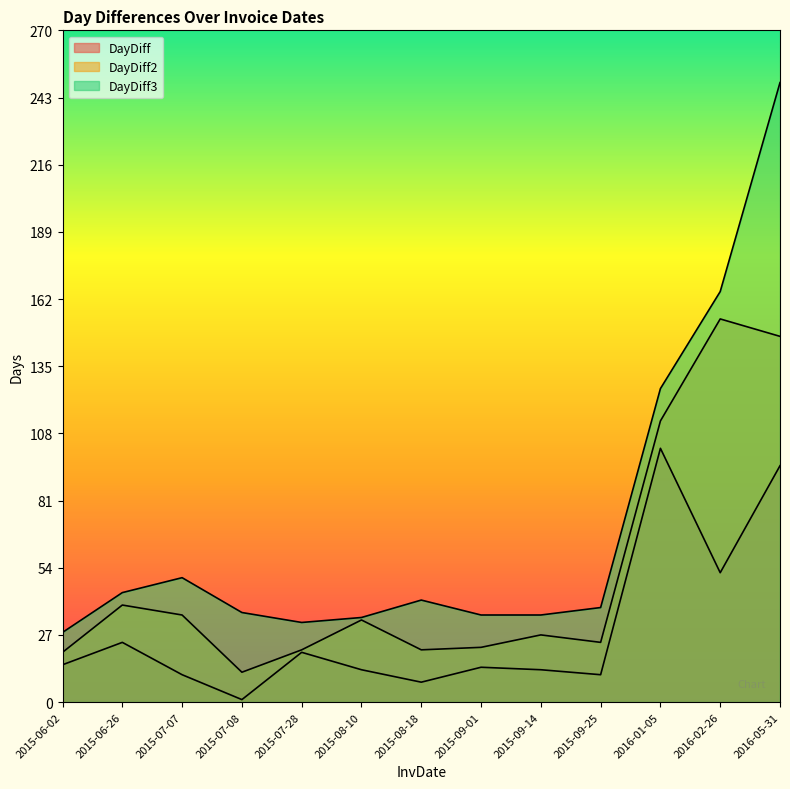

True or false: DayDiff has a value of 1 at 2015-07-08.

False